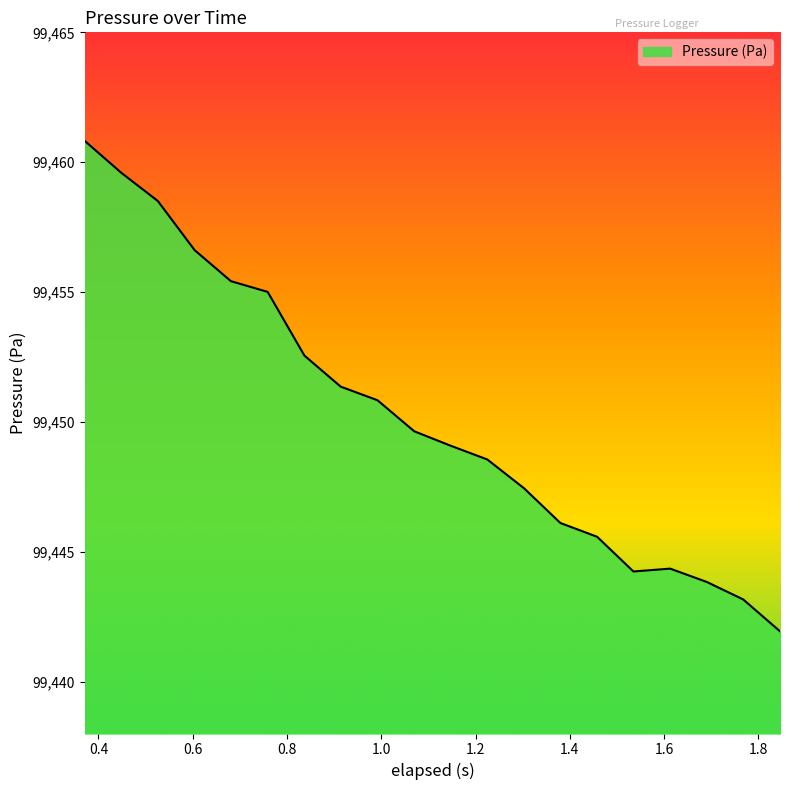

What is the smallest value displayed?

99441.9